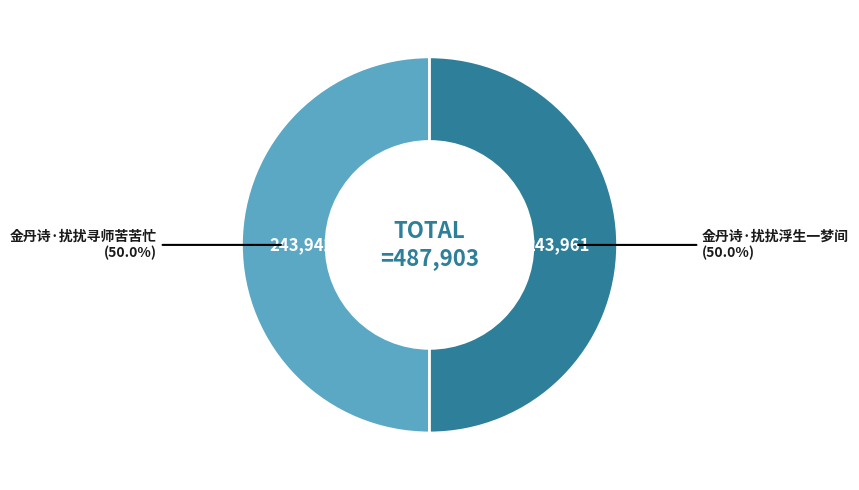

What is the ratio of the value at 金丹诗·扰扰寻师苦苦忙 to the value at 金丹诗·扰扰浮生一梦间?

1.0